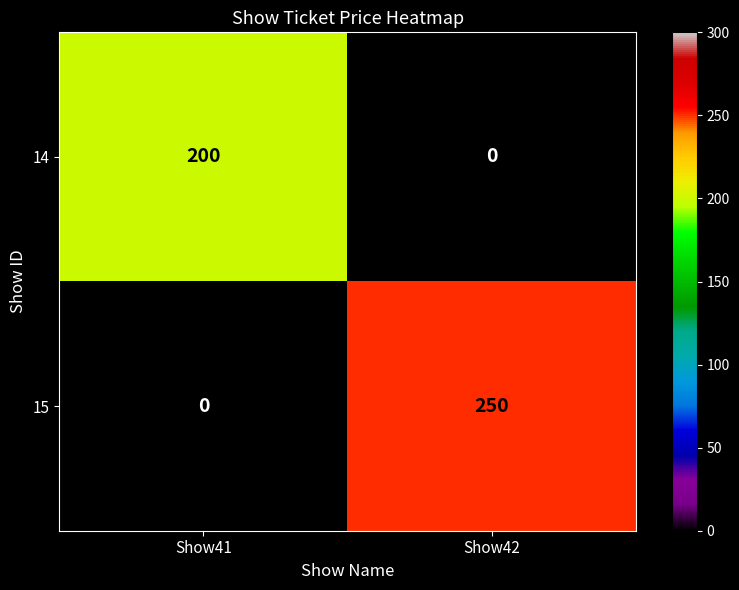

What is the total value across all series at Show41?

200